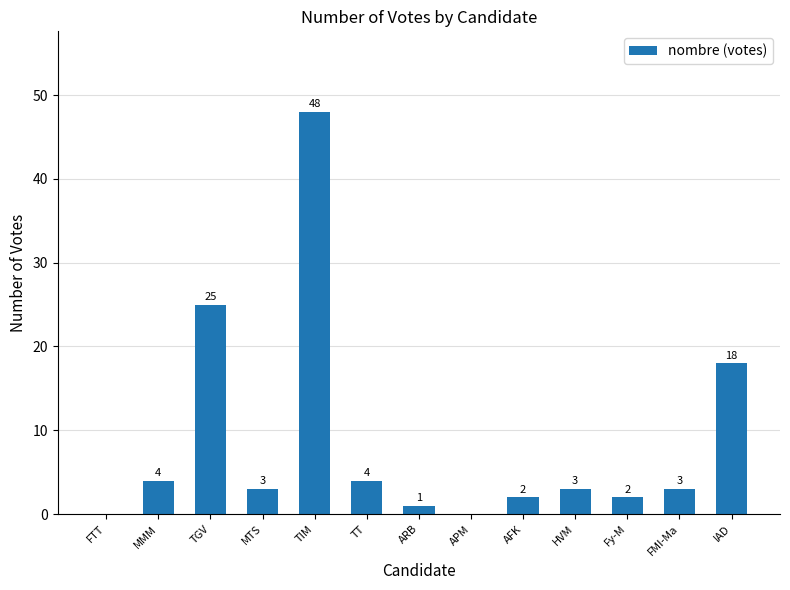

How many distinct data groups are displayed?

1